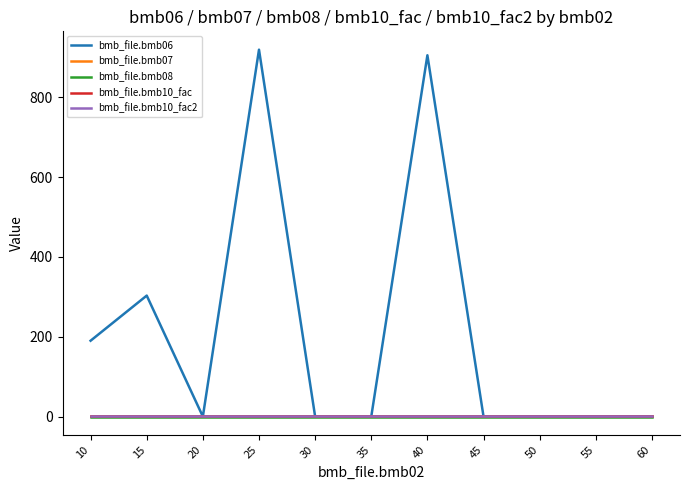

Which category has the lowest value across all series?

20